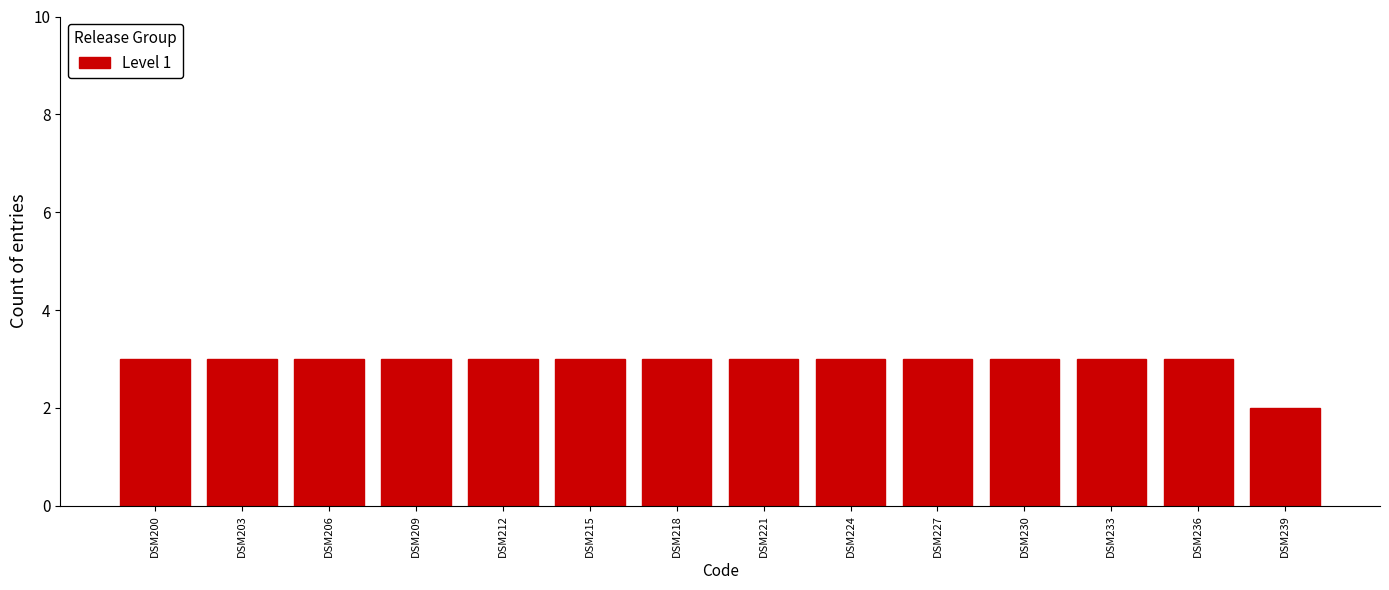

Reading right to left, transcribe all the data shown in this chart.

2	3	3	3	3	3	3	3	3	3	3	3	3	3